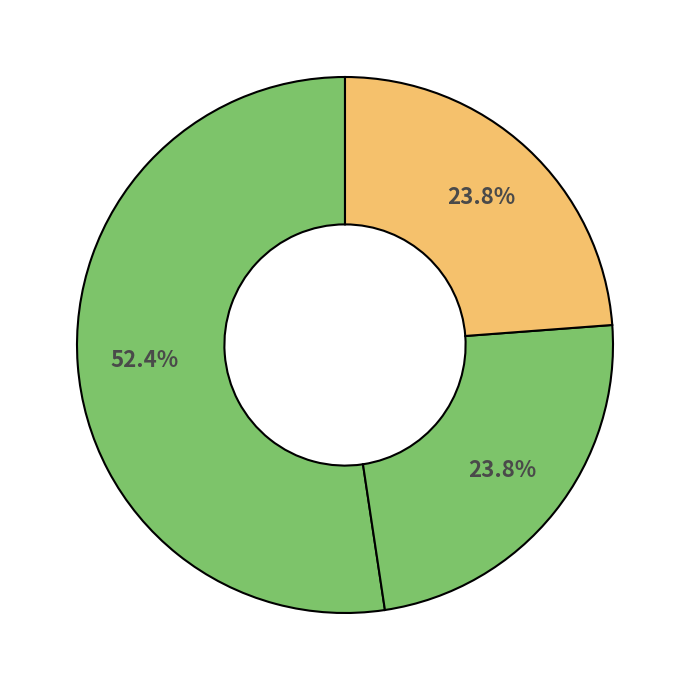

Which slice is the smallest?

Robbery